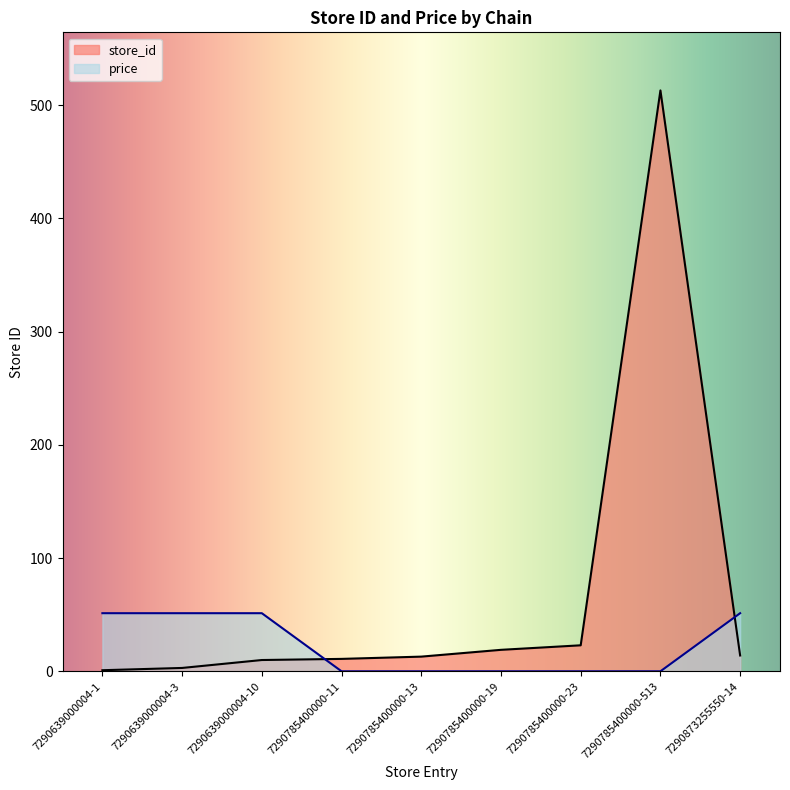

What is the difference between the price values at 7290873255550-14 and 7290785400000-13?

51.3